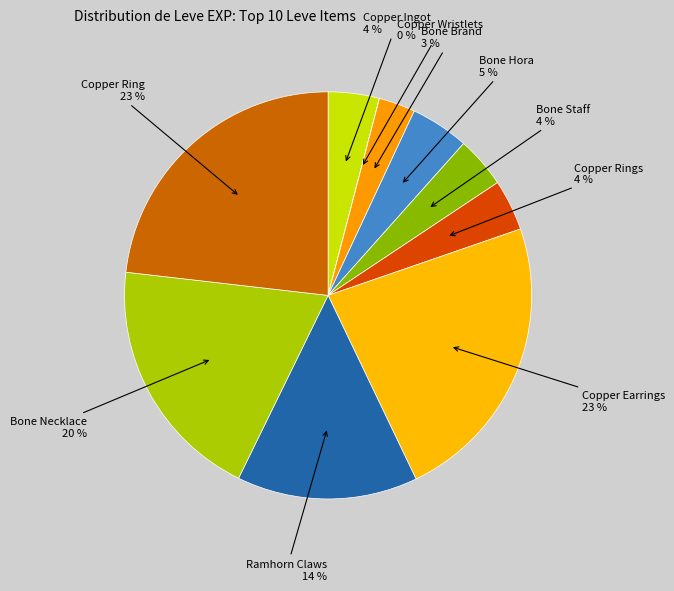

Which category has the smallest portion of the pie?

Copper Wristlets